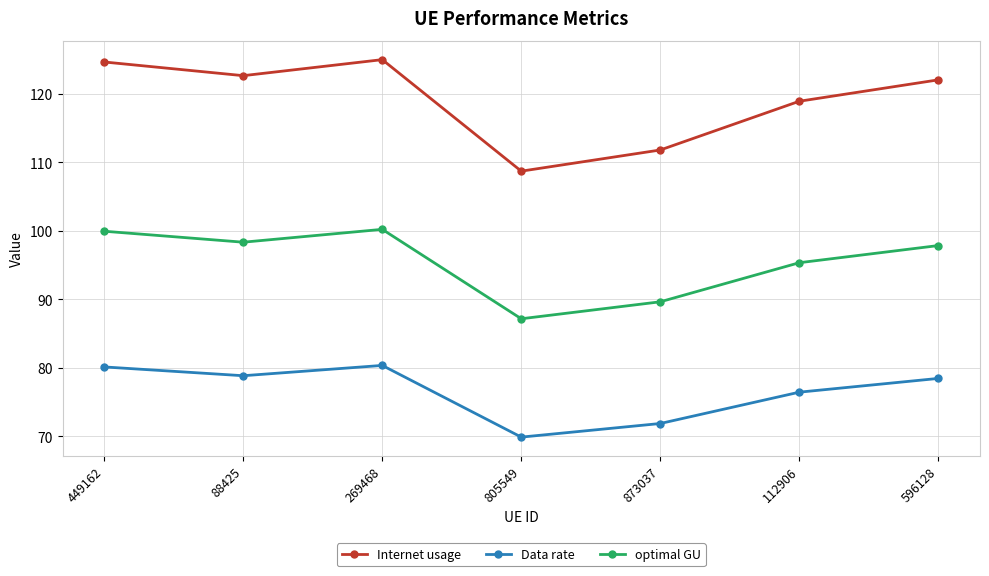

What value does the Data rate series have at 873037?

71.9